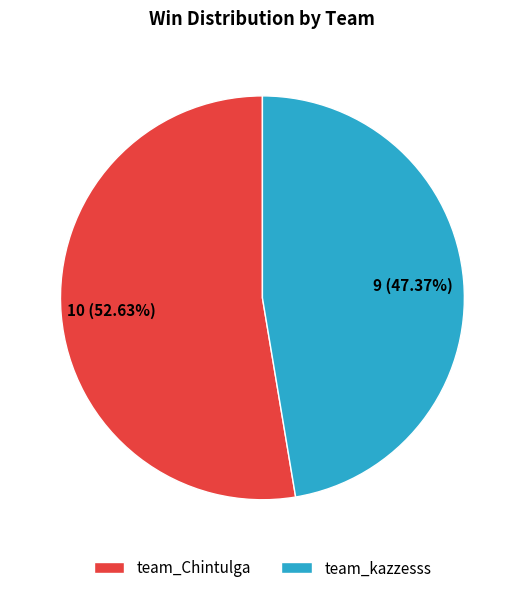

What is the largest slice in the pie chart?

team_Chintulga